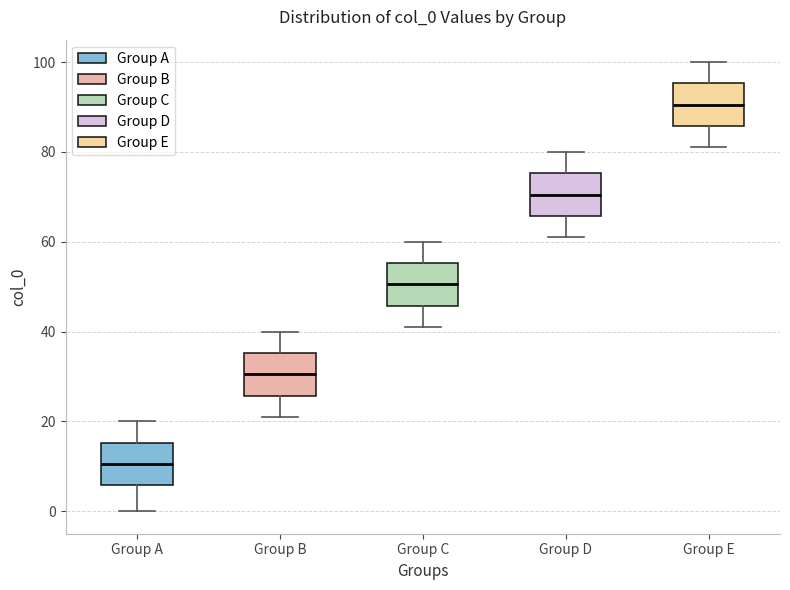

Reading left to right, read every box against the y-axis: the position of its median line, the range the box covers, and the ends of its whiskers. The values are not printed on the chart, so give them approximately, as read against the axis.

Group A: median 10, box 6 to 16, whiskers 0 to 20
Group B: median 30, box 26 to 36, whiskers 22 to 40
Group C: median 50, box 46 to 56, whiskers 42 to 60
Group D: median 70, box 66 to 76, whiskers 62 to 80
Group E: median 90, box 86 to 96, whiskers 82 to 100